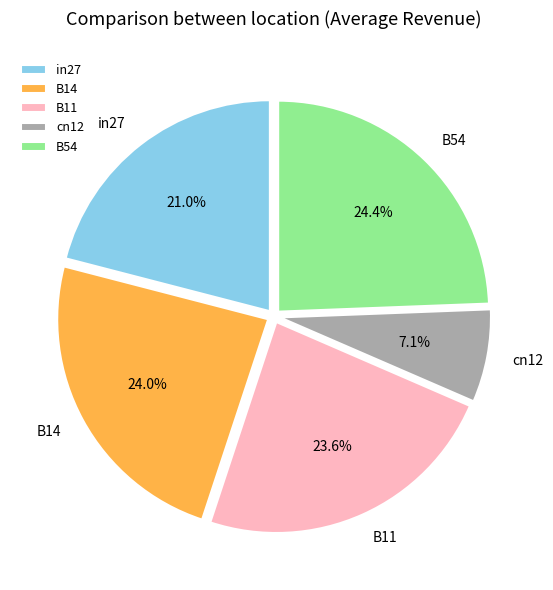

What portion of the pie excludes in27?

79.0%